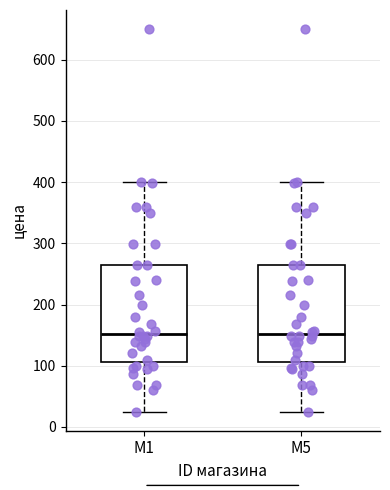

Reading left to right, transcribe this box plot: for each box, give where its median line is, the range the box spans, and where its two whiskers end, as read against the y-axis. The values are not printed on the chart, so give them approximately, as read against the axis.

M1: median 150, box 110 to 260, whiskers 30 to 400
M5: median 150, box 110 to 260, whiskers 30 to 400